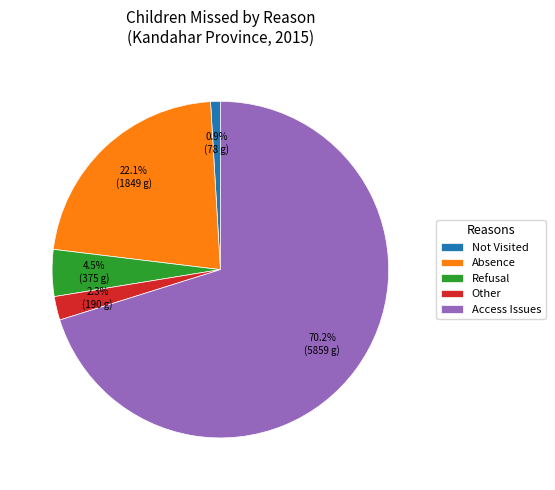

Is Other the majority of the pie?

No